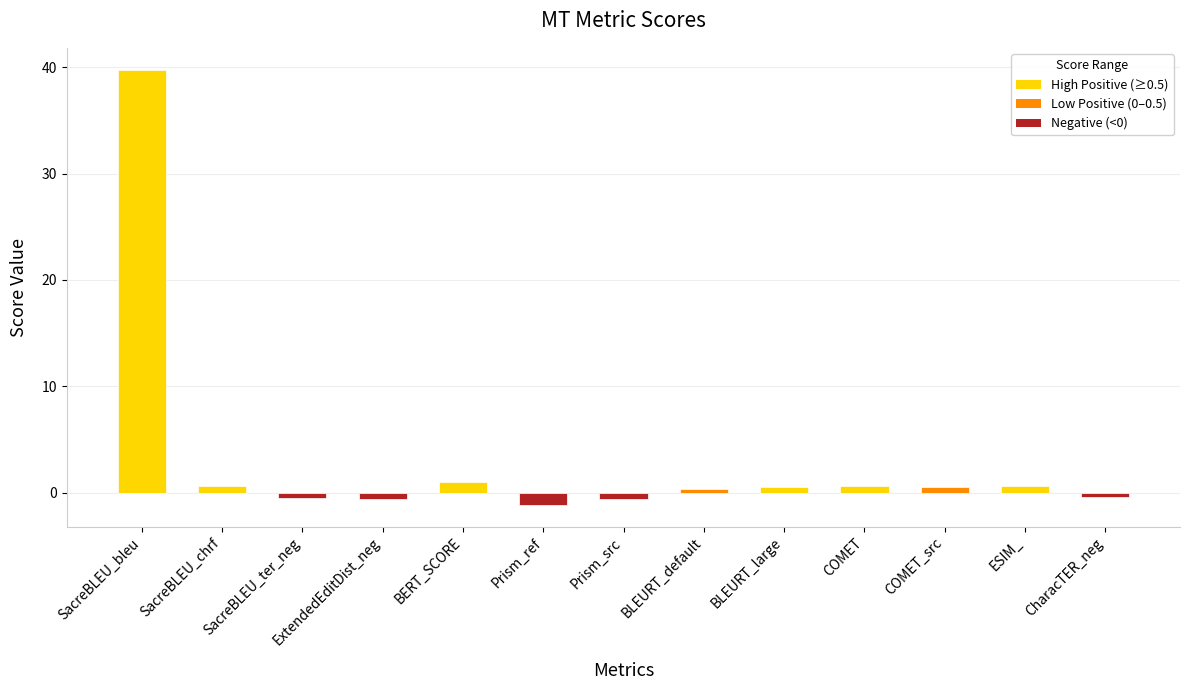

What is the value of the 2nd bar from the left?

0.6